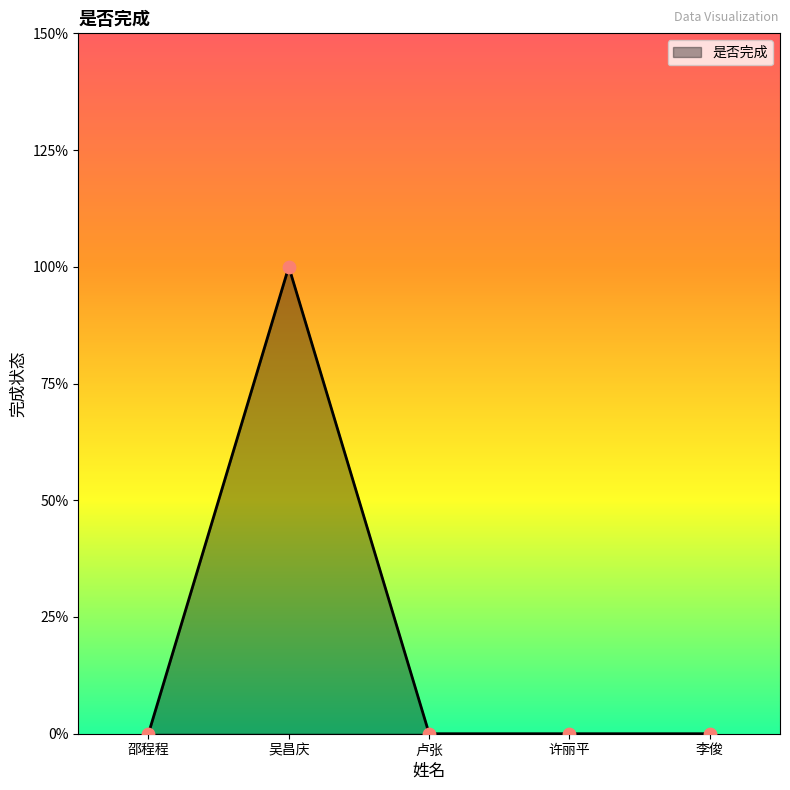

Is this an area chart (filled region under the line)?

Yes